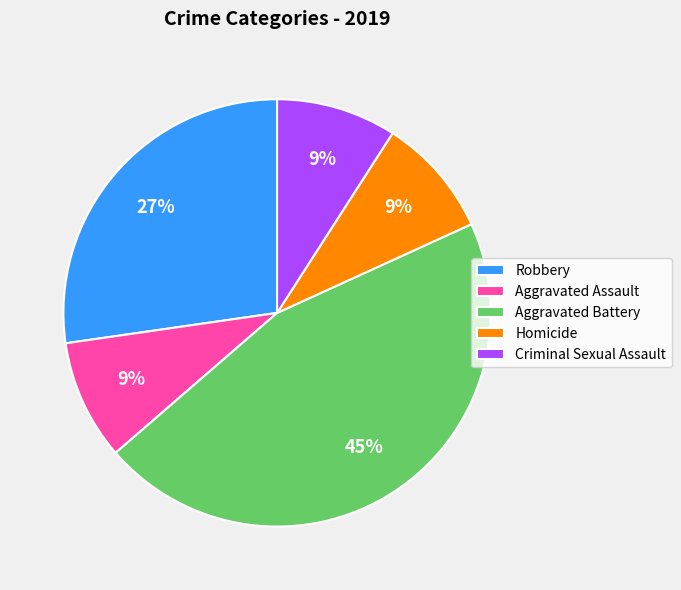

Which slice is the largest?

Aggravated Battery